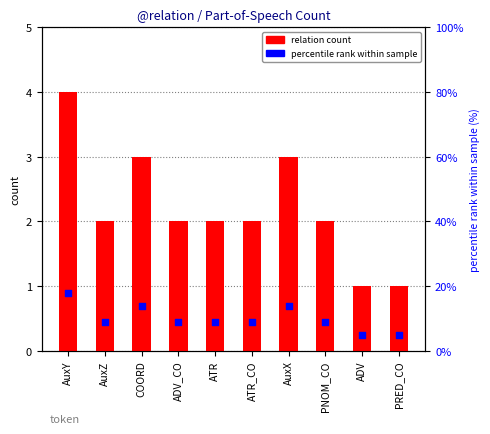

Which series has the largest total across all categories?

percentile rank within sample